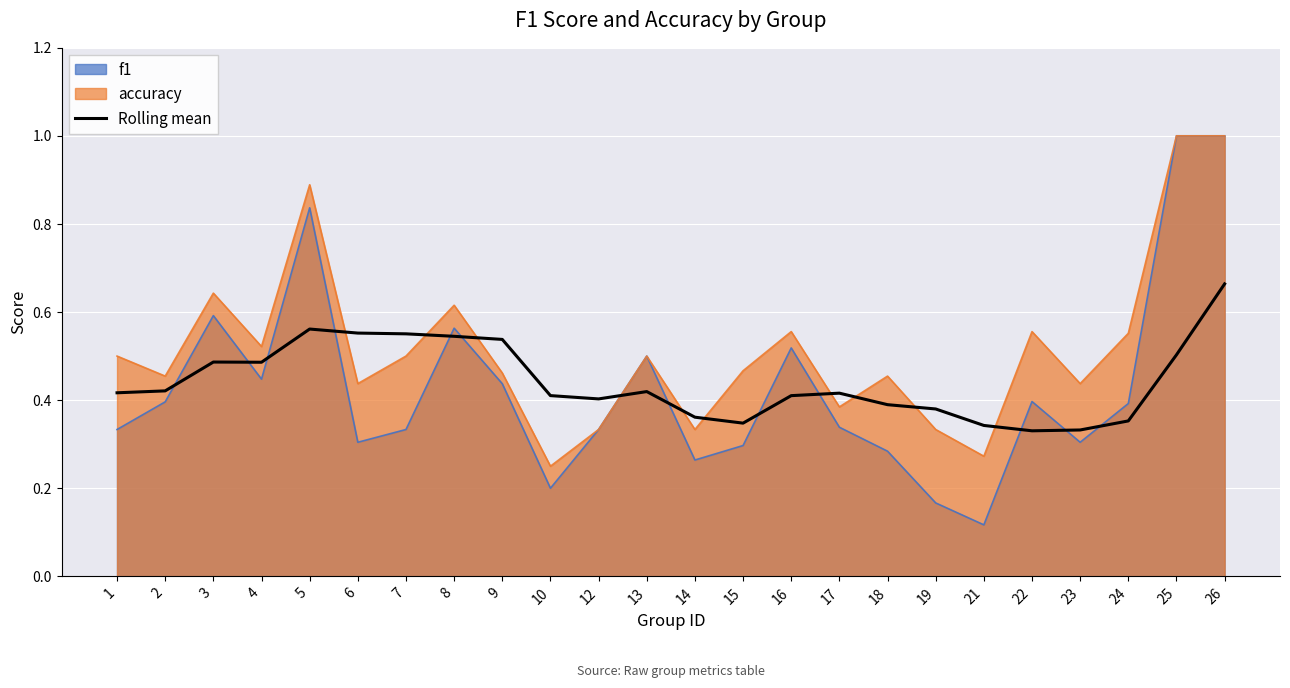

How many categories are shown in the chart?

24